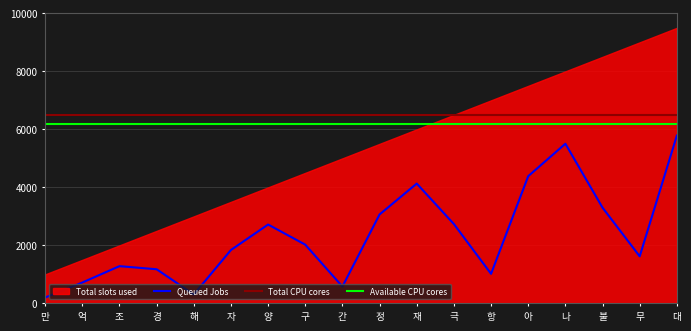

Which series has the largest total across all categories?

Total CPU cores